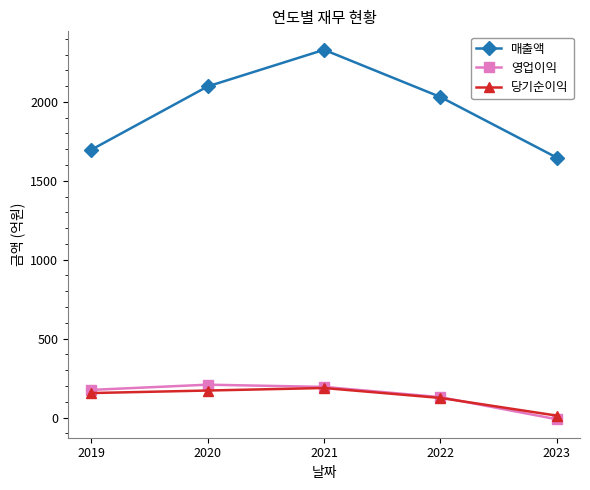

What is the average value of the 당기순이익 series?

130